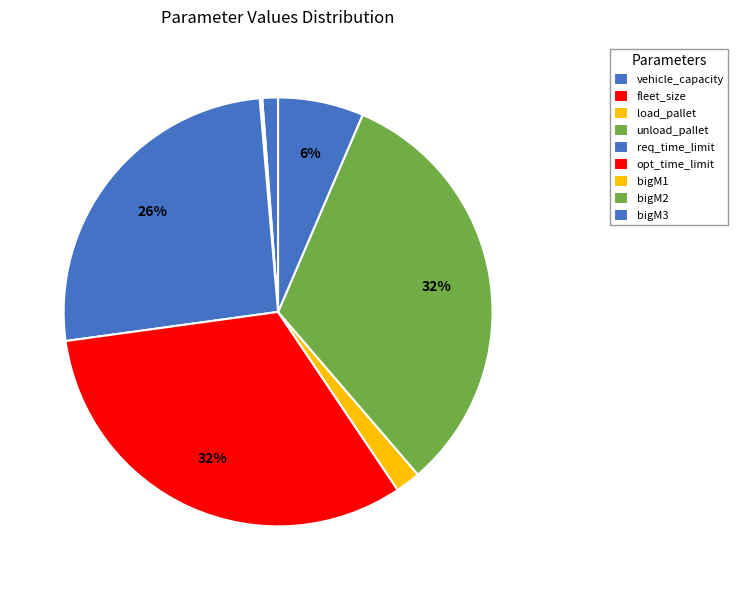

Approximately how many times larger is the value at bigM2 compared to req_time_limit?

1.2